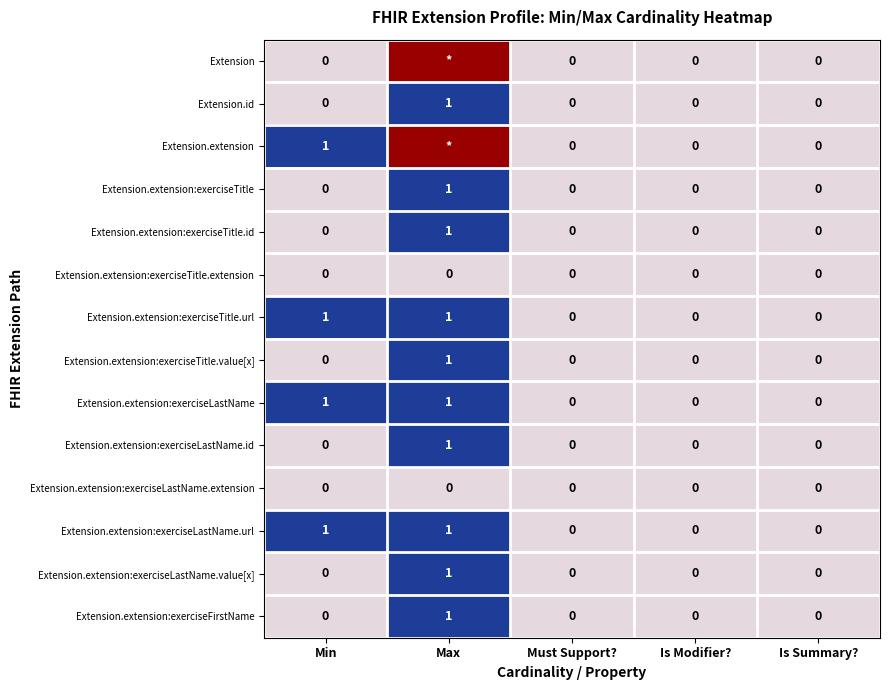

Is it true that Extension.extension:exerciseLastName.id equals 0 at Is Modifier??

True